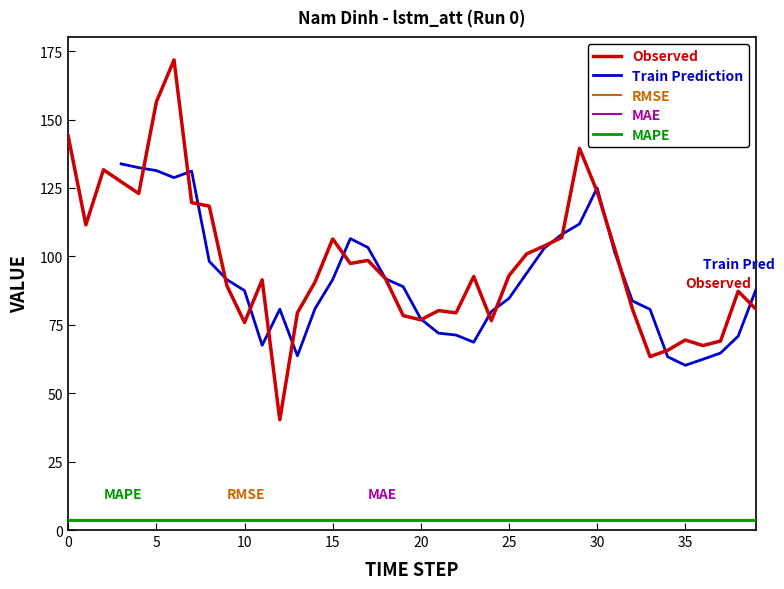

What is the value of the MAE point at the 6th from the left?

3.6